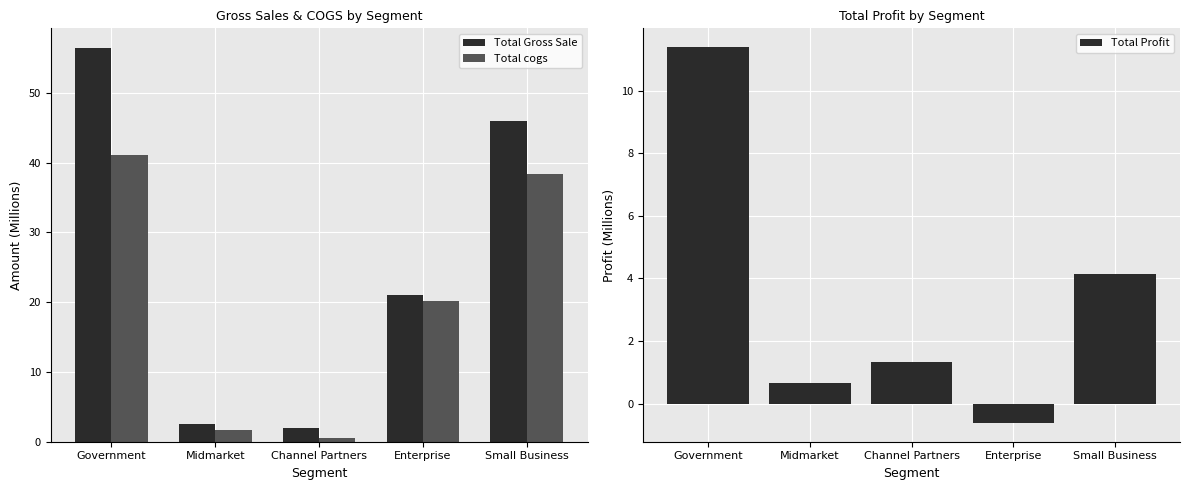

How many data points does each series have?

5